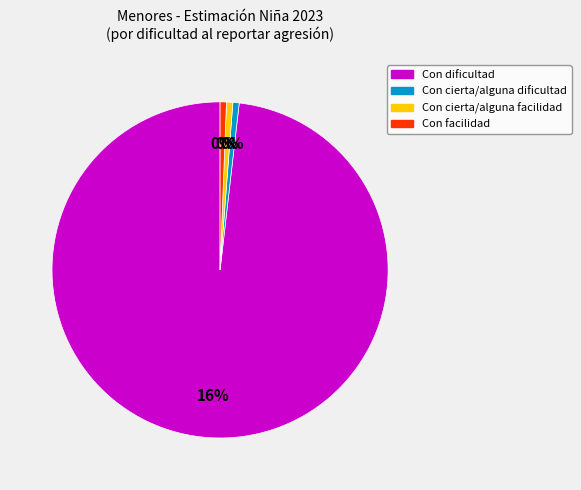

Which has a higher value, Con cierta/alguna facilidad or Con cierta/alguna dificultad?

Con cierta/alguna facilidad